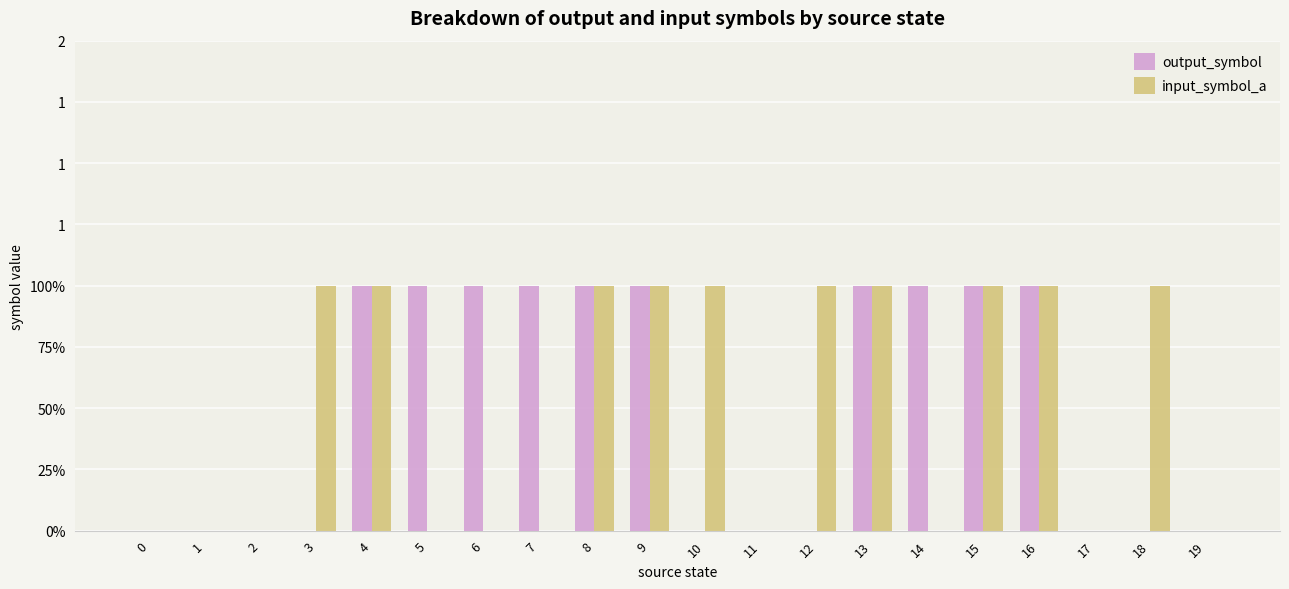

Which has a higher value, 9 or 13?

9